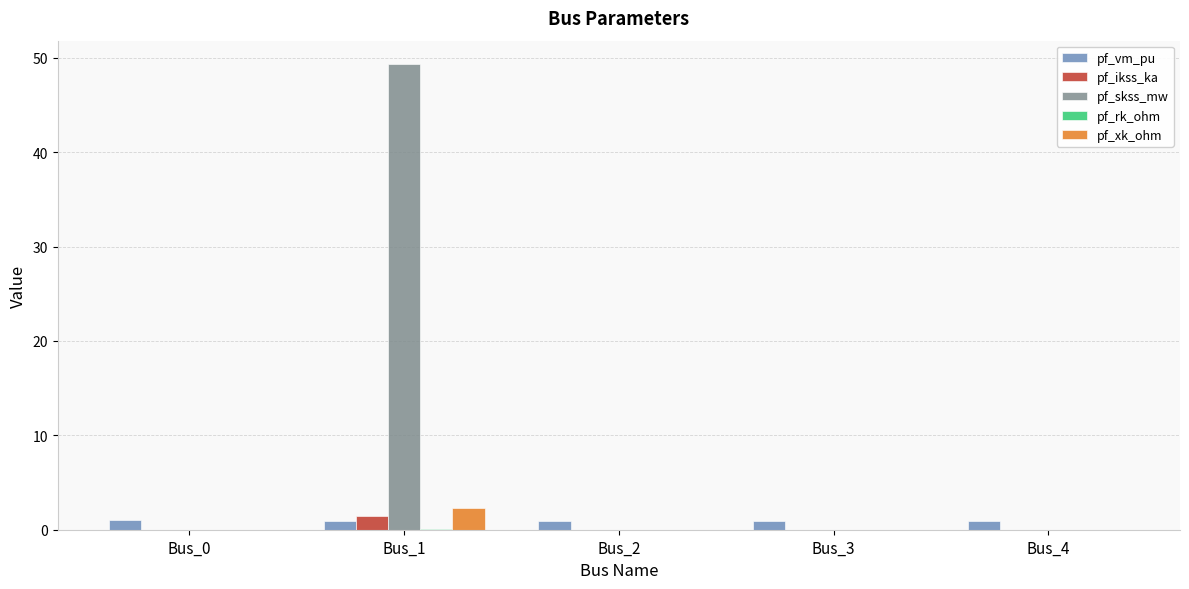

What is the sum of all pf_xk_ohm values?

2.3